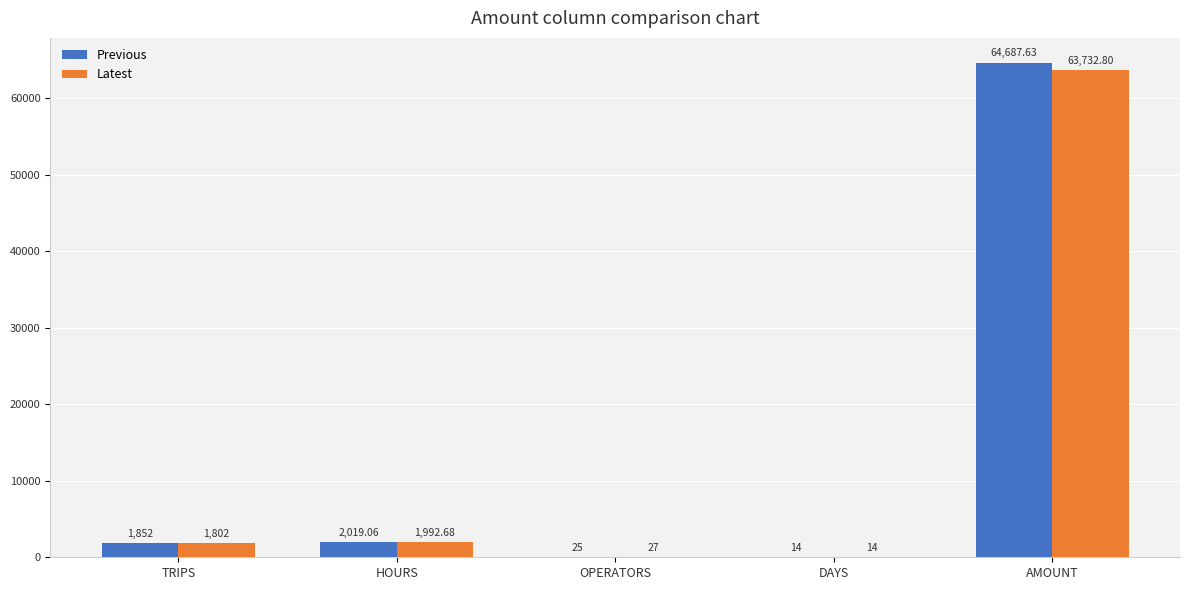

Count the number of data series in this chart.

2